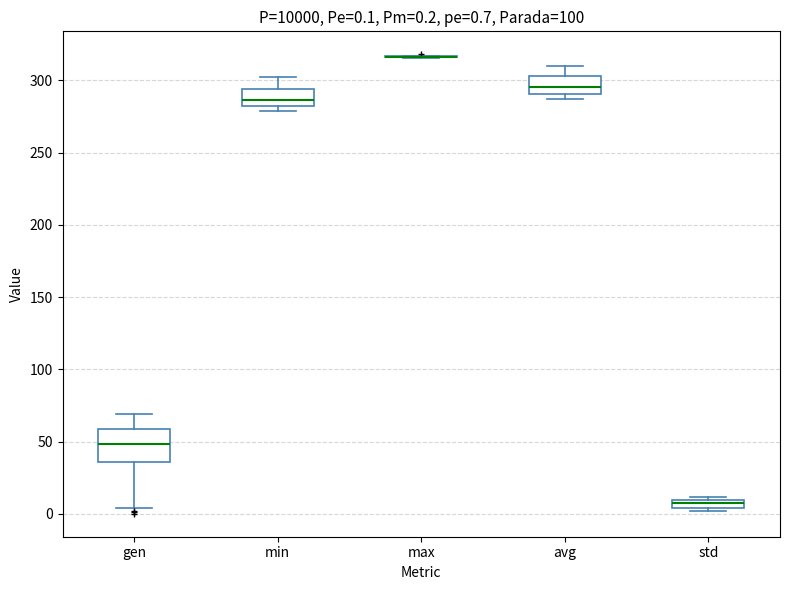

Which box is the tallest, from its lower edge to its upper edge?

gen